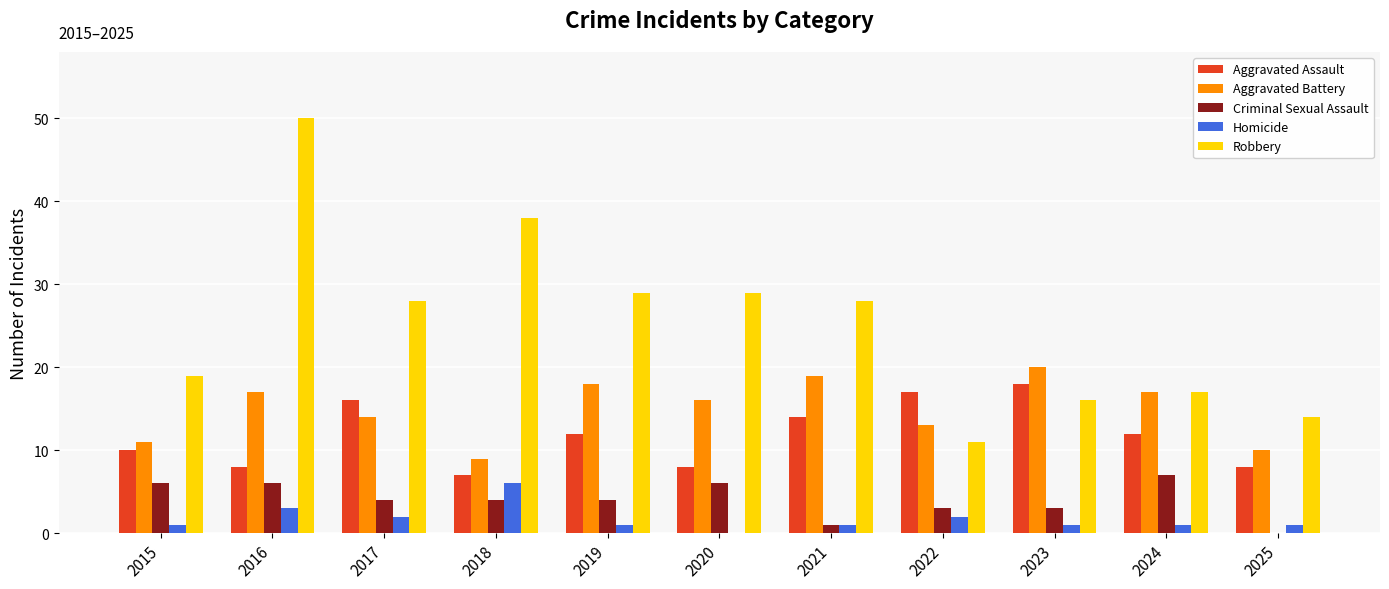

Reading right to left, extract all data points from this chart.

Aggravated Assault: 2025=8	2024=12	2023=18	2022=17	2021=14	2020=8	2019=12	2018=7	2017=16	2016=8	2015=10
Aggravated Battery: 2025=10	2024=17	2023=20	2022=13	2021=19	2020=16	2019=18	2018=9	2017=14	2016=17	2015=11
Criminal Sexual Assault: 2025=0	2024=7	2023=3	2022=3	2021=1	2020=6	2019=4	2018=4	2017=4	2016=6	2015=6
Homicide: 2025=1	2024=1	2023=1	2022=2	2021=1	2020=0	2019=1	2018=6	2017=2	2016=3	2015=1
Robbery: 2025=14	2024=17	2023=16	2022=11	2021=28	2020=29	2019=29	2018=38	2017=28	2016=50	2015=19